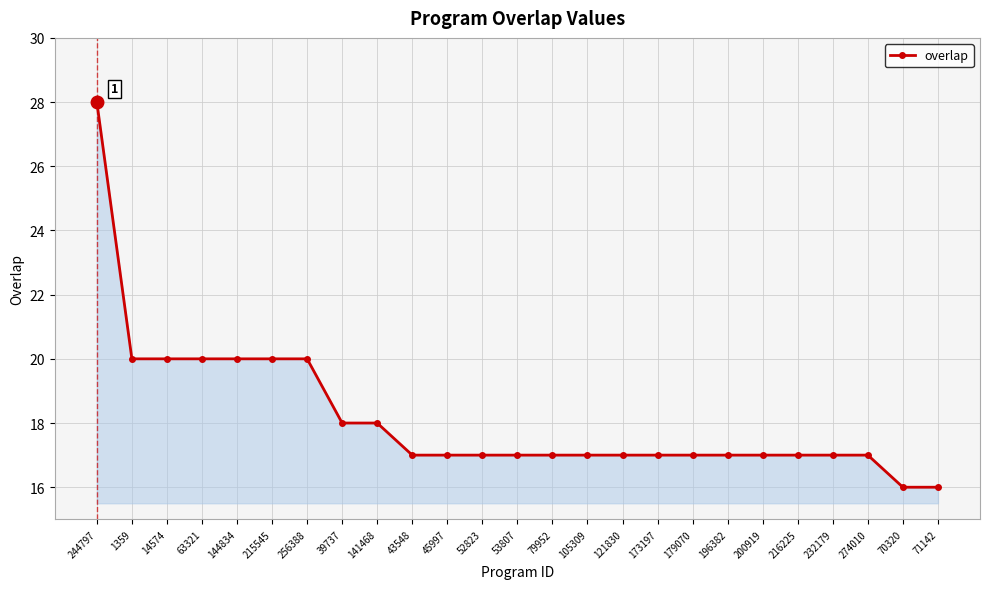

Reading right to left, what are all the values shown in this chart?

16	16	17	17	17	17	17	17	17	17	17	17	17	17	17	17	18	18	20	20	20	20	20	20	28